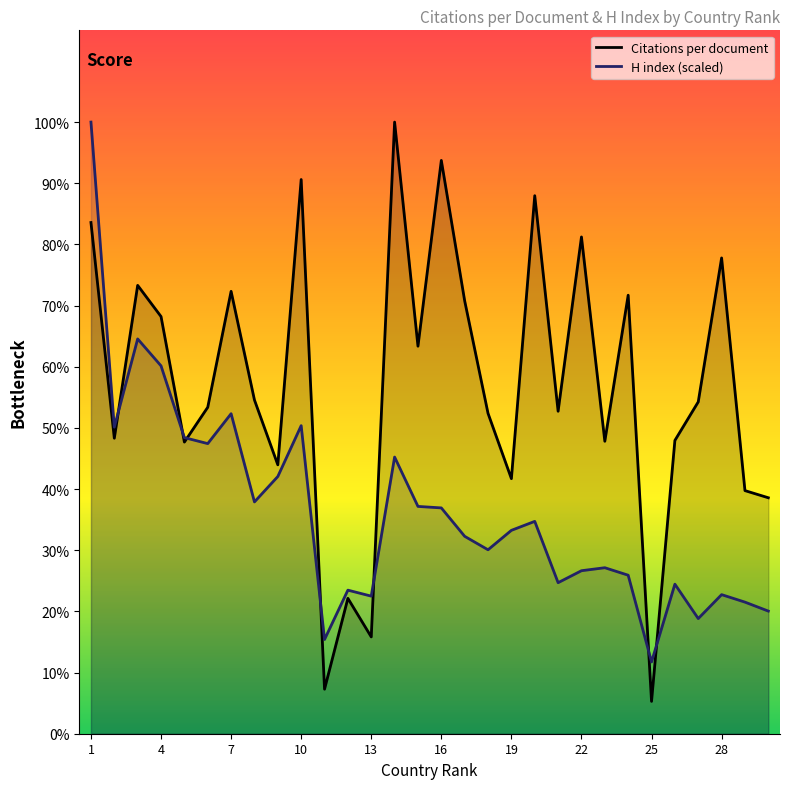

True or false: Citations per document and H index cross at least once.

True